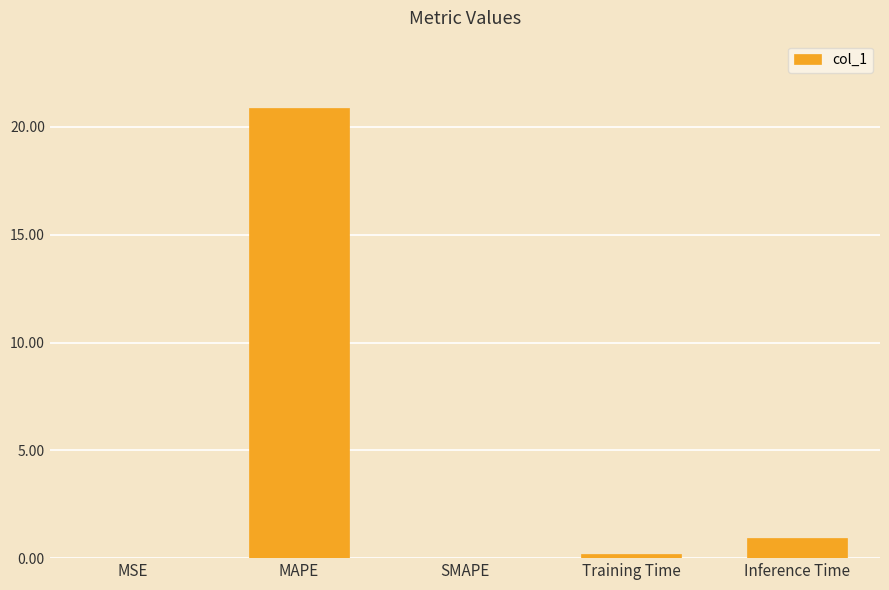

Read the value at MAPE.

20.9